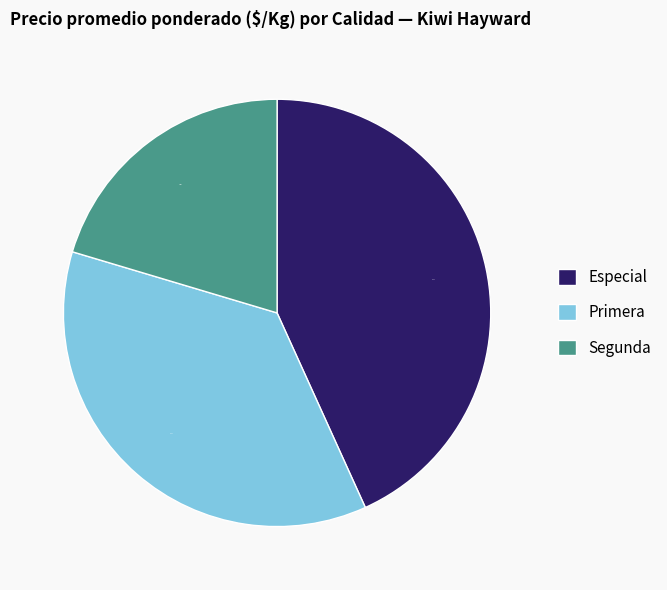

Which category has the smallest portion of the pie?

Segunda